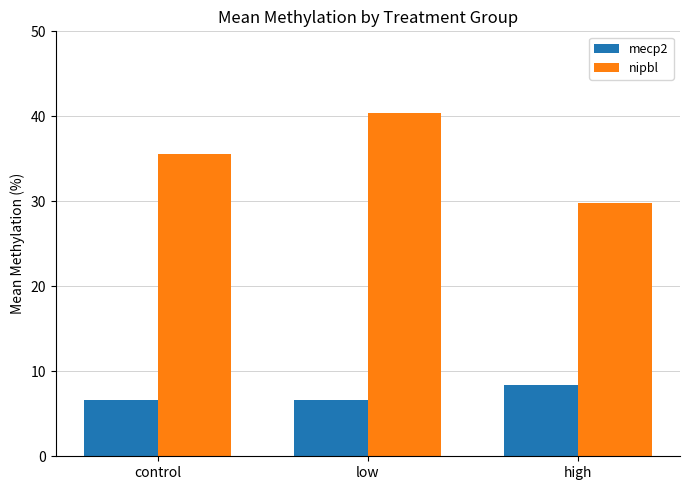

Reading left to right, extract all data points from this chart.

mecp2: 6.6	6.6	8.4
nipbl: 35.6	40.4	29.8